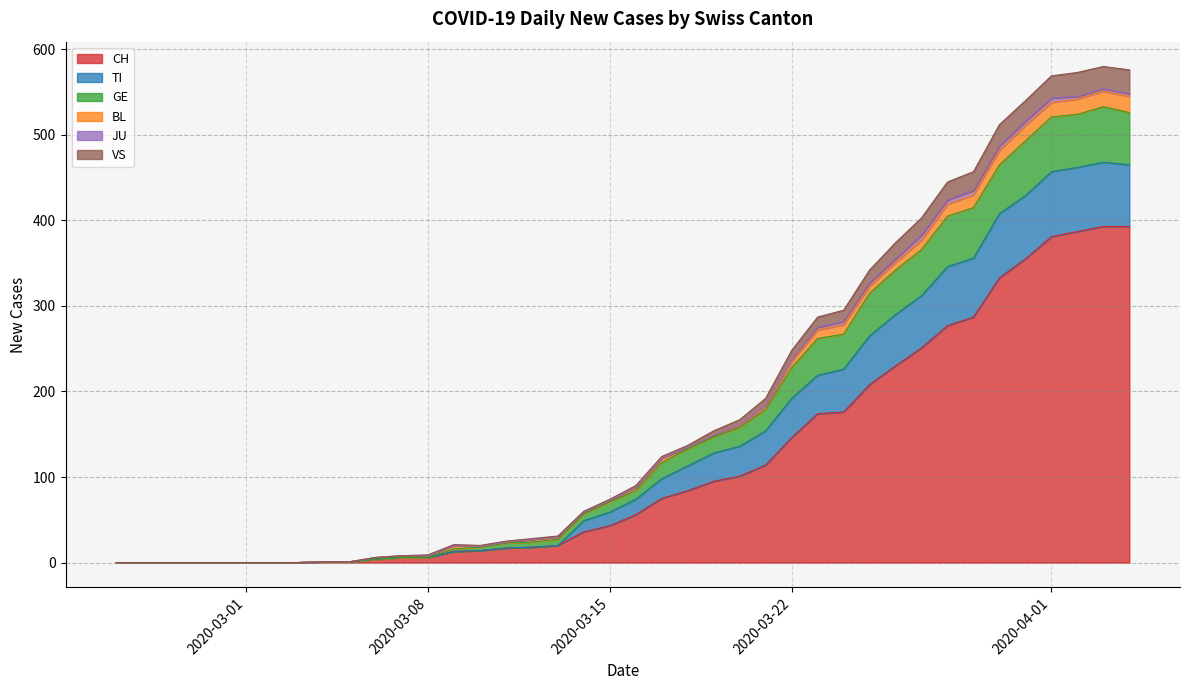

What is the label of the 28th point from the right?

2020-03-08